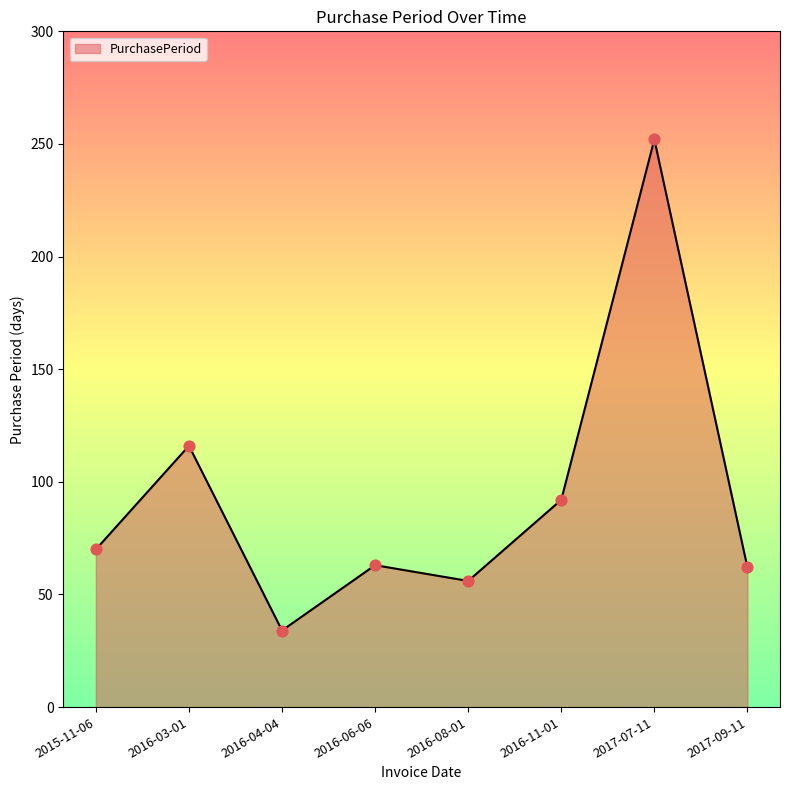

Which has a higher value, 2017-09-11 or 2016-11-01?

2016-11-01